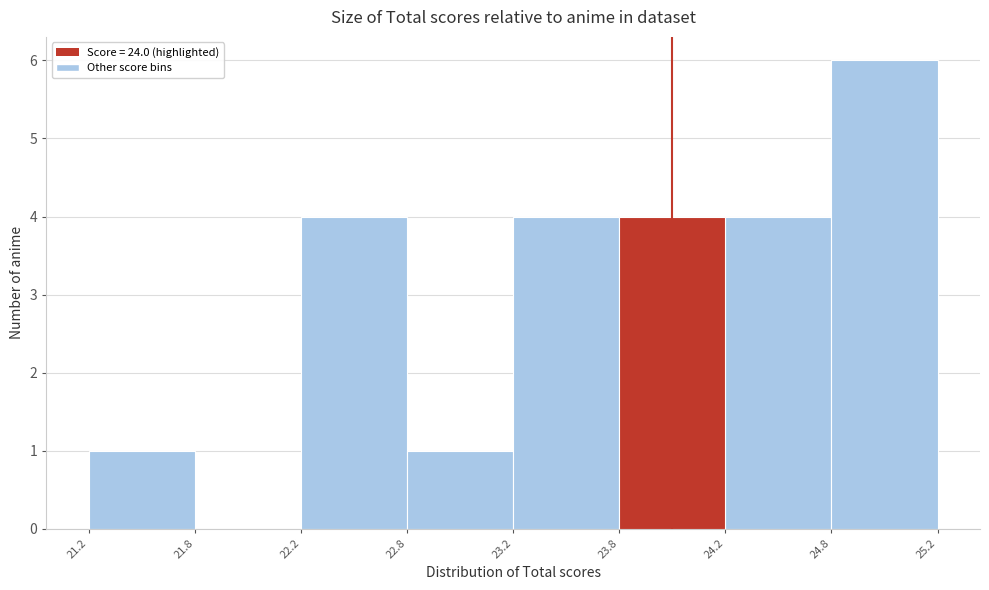

Reading right to left, what are all the values shown in this chart?

24.8=6	24.2=4	23.8=4	23.2=4	22.8=1	22.2=4	21.8=0	21.2=1